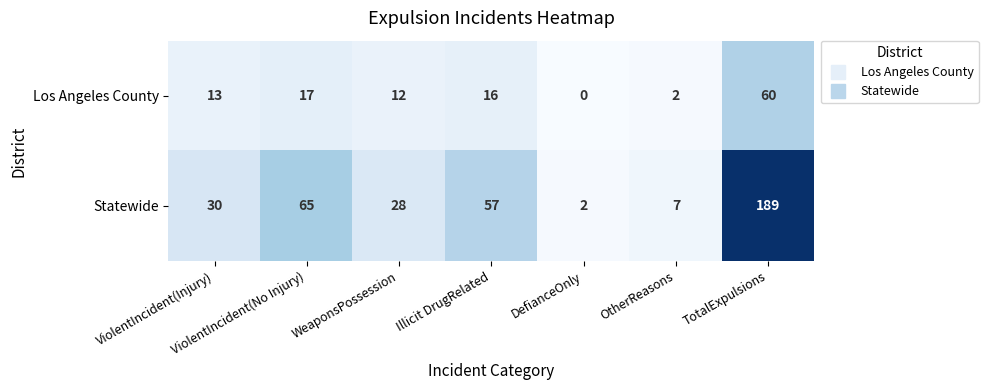

The value of Los Angeles County at TotalExpulsions is 60. True or false?

True